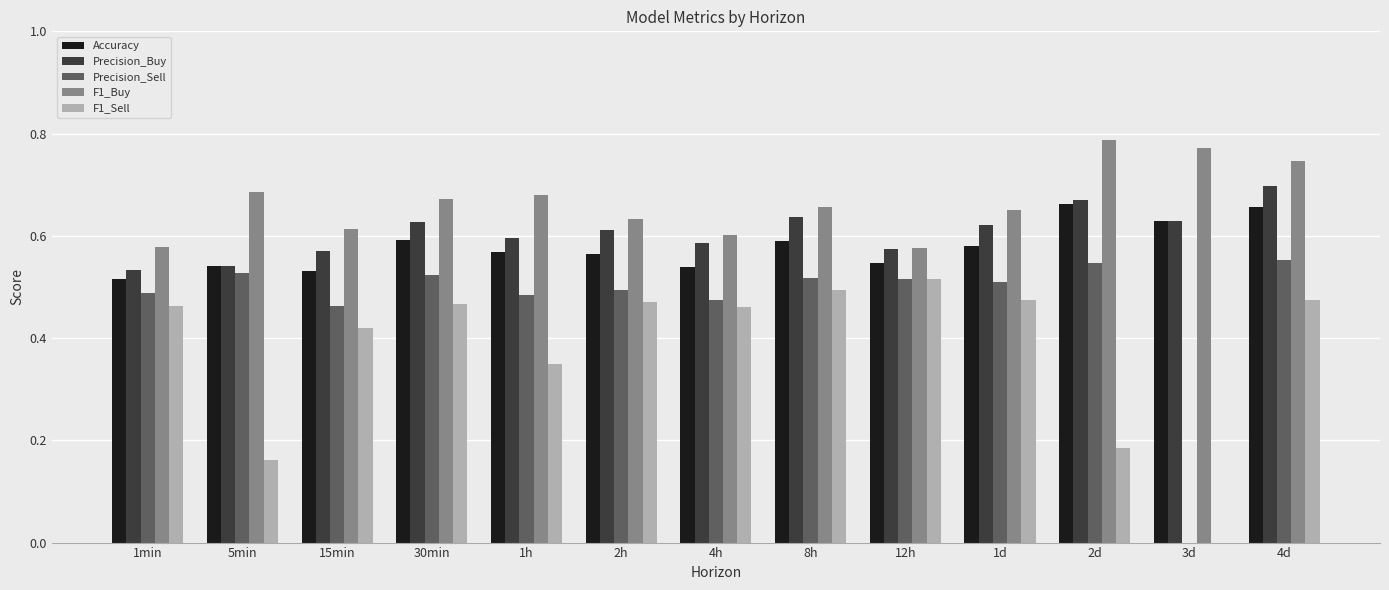

What is the total value across all series at 15min?

2.6